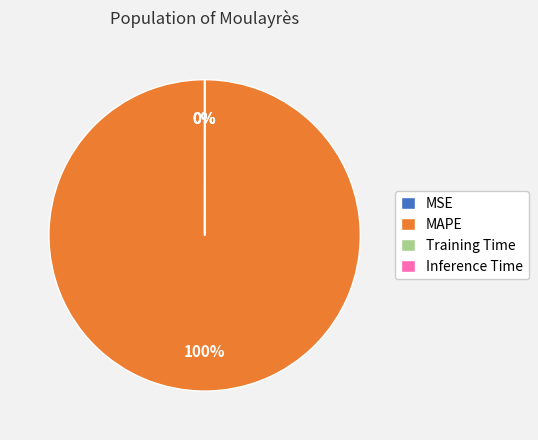

To the nearest percent, what portion does MAPE represent?

100%